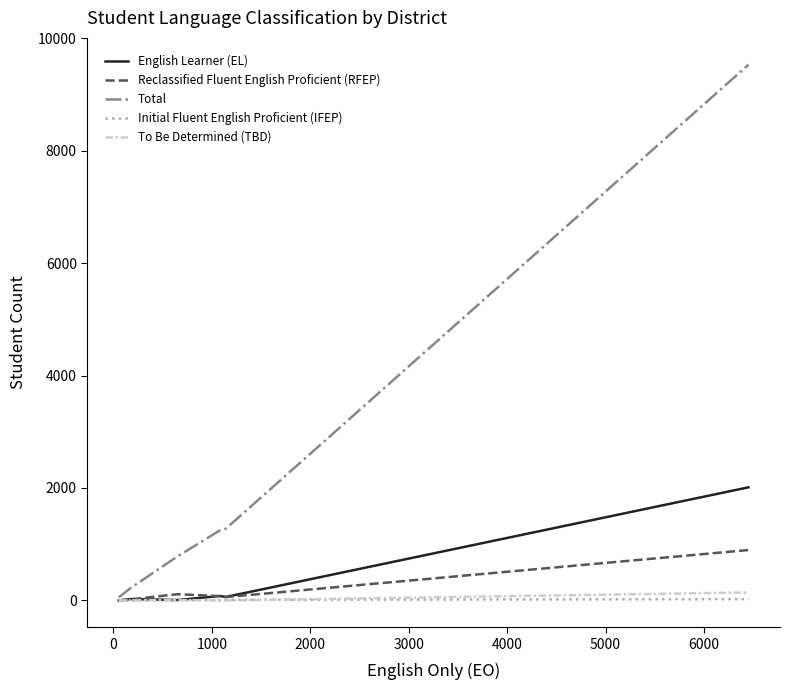

Which series has the widest spread of values?

Total